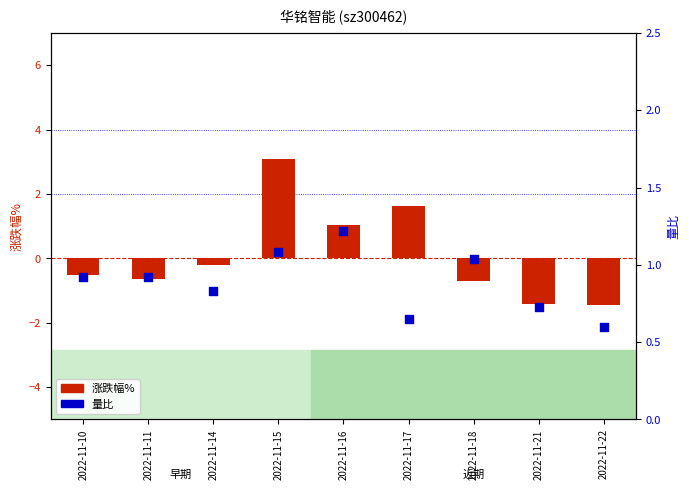

What are all the series names shown in the legend?

涨跌幅%, 量比